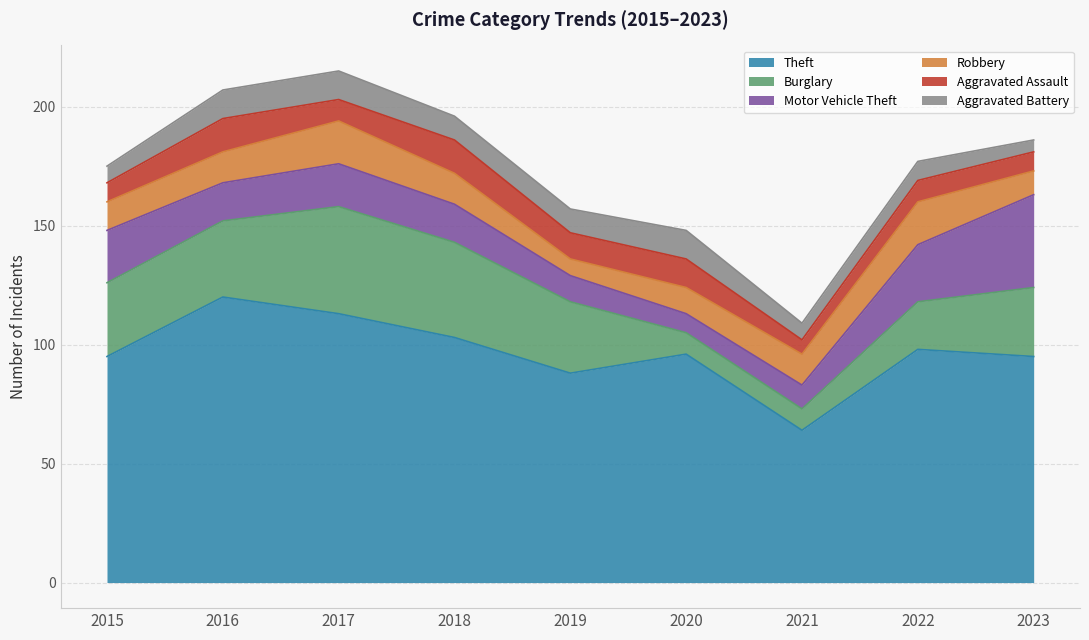

In Theft, how many points are lower than both neighbors (excluding endpoints)?

2